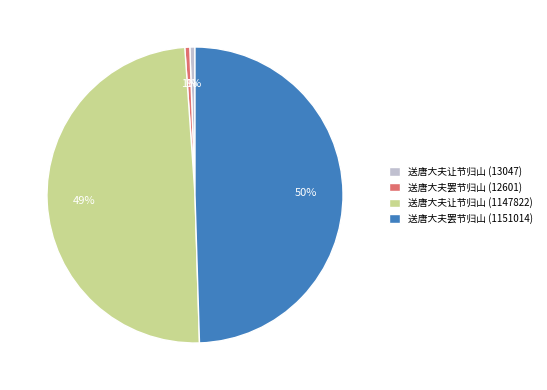

To the nearest percent, what percentage of the pie is 送唐大夫让节归山 (13047)?

1%